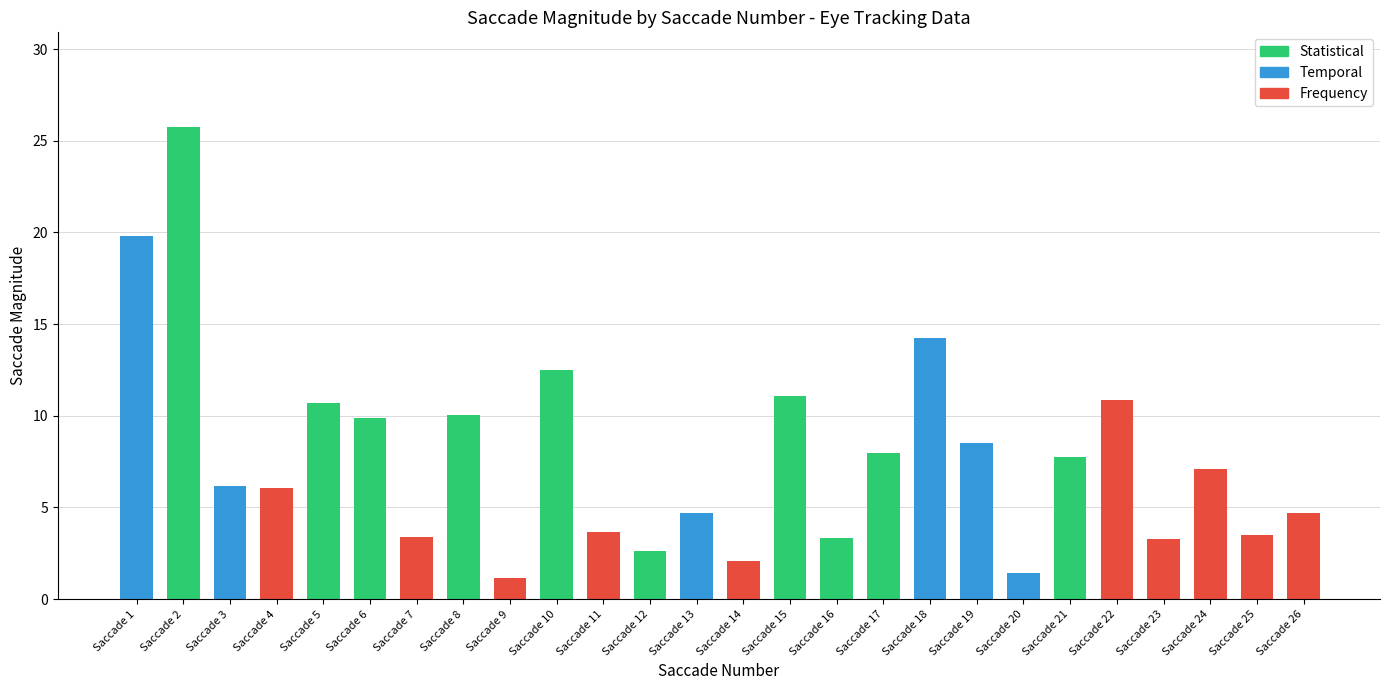

What is the change in value from Saccade 2 to Saccade 6?

-15.9